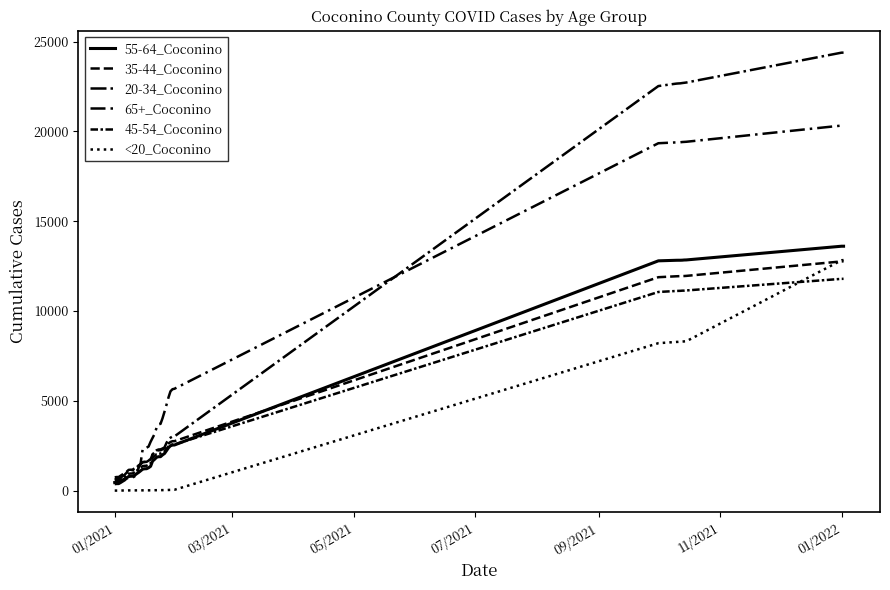

Which category has the lowest value across all series?

01/2021